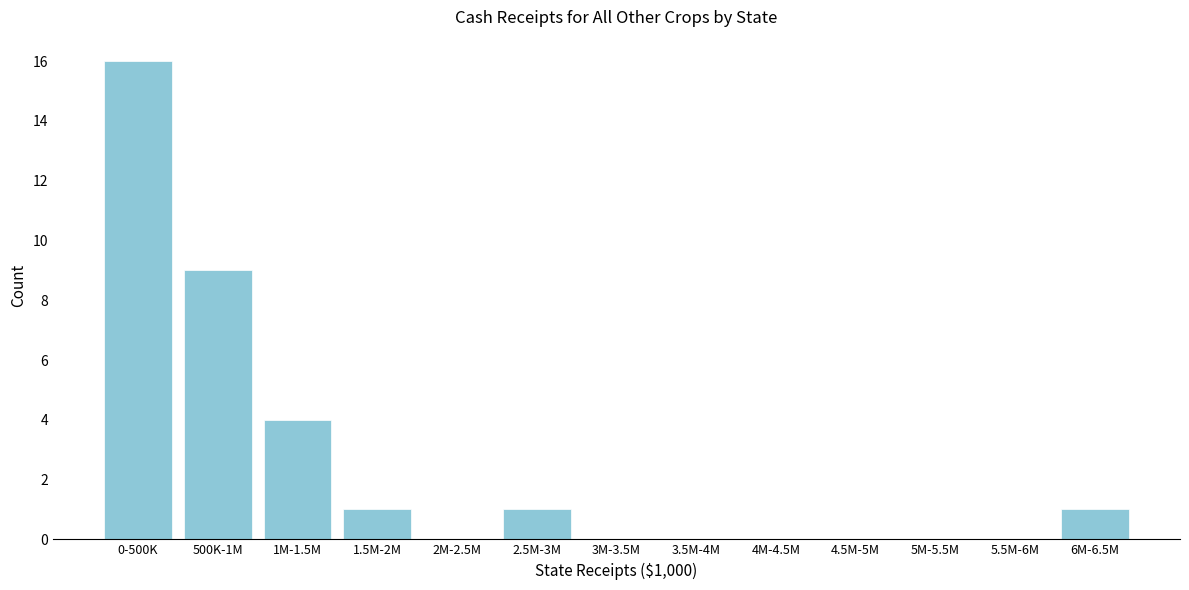

Reading left to right, list all the values displayed in this chart.

0-500K=16	500K-1M=9	1M-1.5M=4	1.5M-2M=1	2M-2.5M=0	2.5M-3M=1	3M-3.5M=0	3.5M-4M=0	4M-4.5M=0	4.5M-5M=0	5M-5.5M=0	5.5M-6M=0	6M-6.5M=1